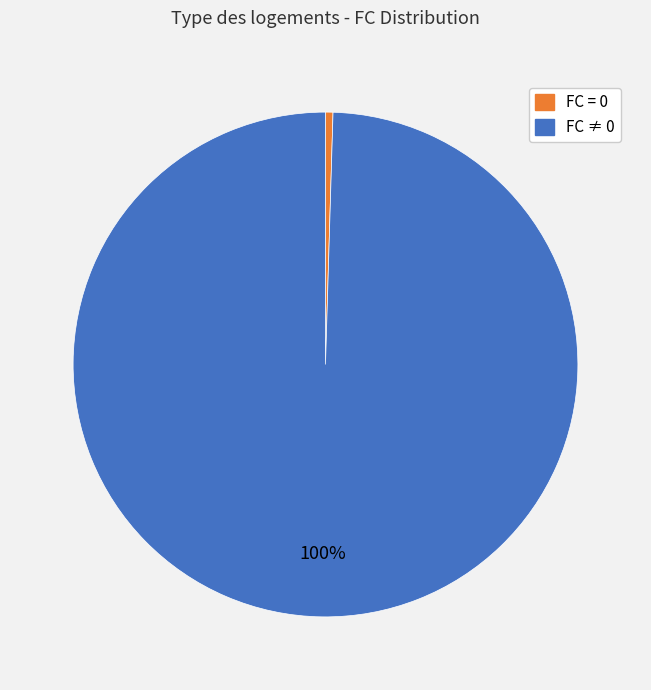

To the nearest percent, what is the average slice percentage?

50%